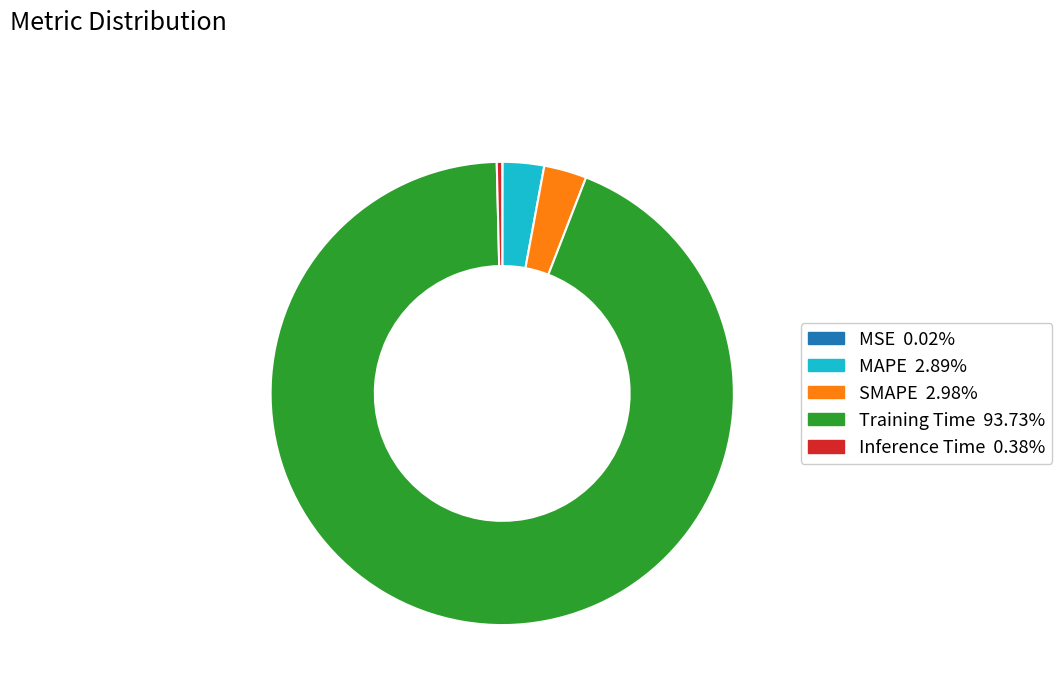

Which category has the biggest portion of the pie?

Training Time